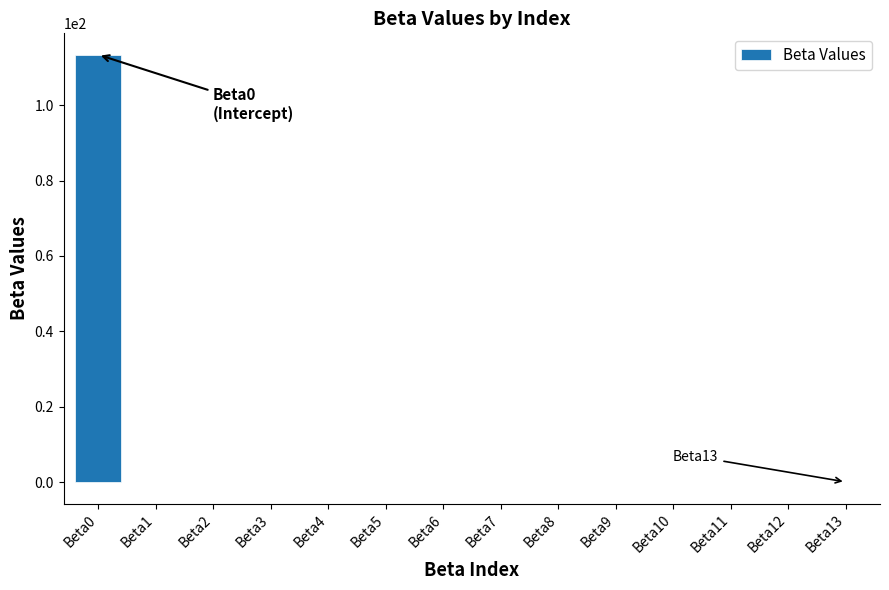

True or false: the data shows -0.0 at Beta6.

True